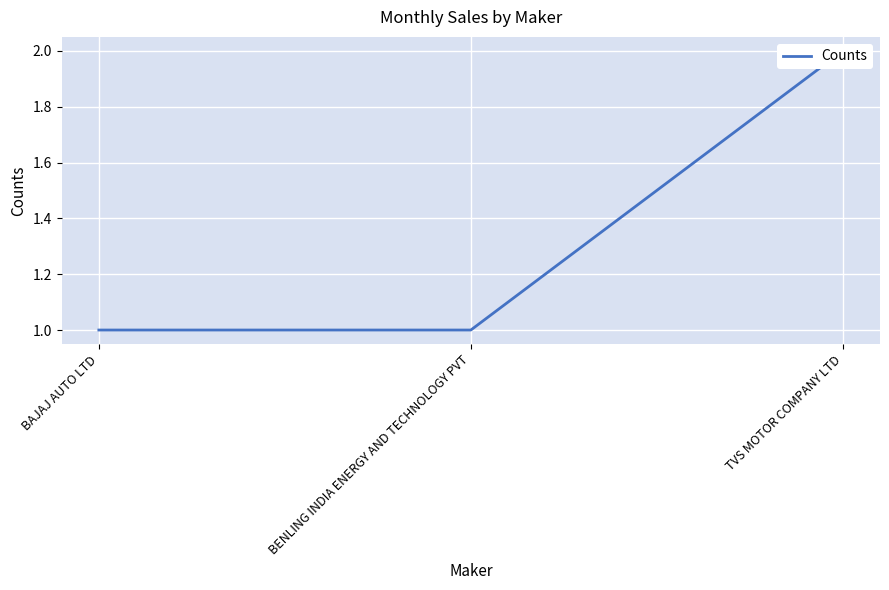

What is the change in value from BENLING INDIA ENERGY AND TECHNOLOGY PVT to TVS MOTOR COMPANY LTD?

+1